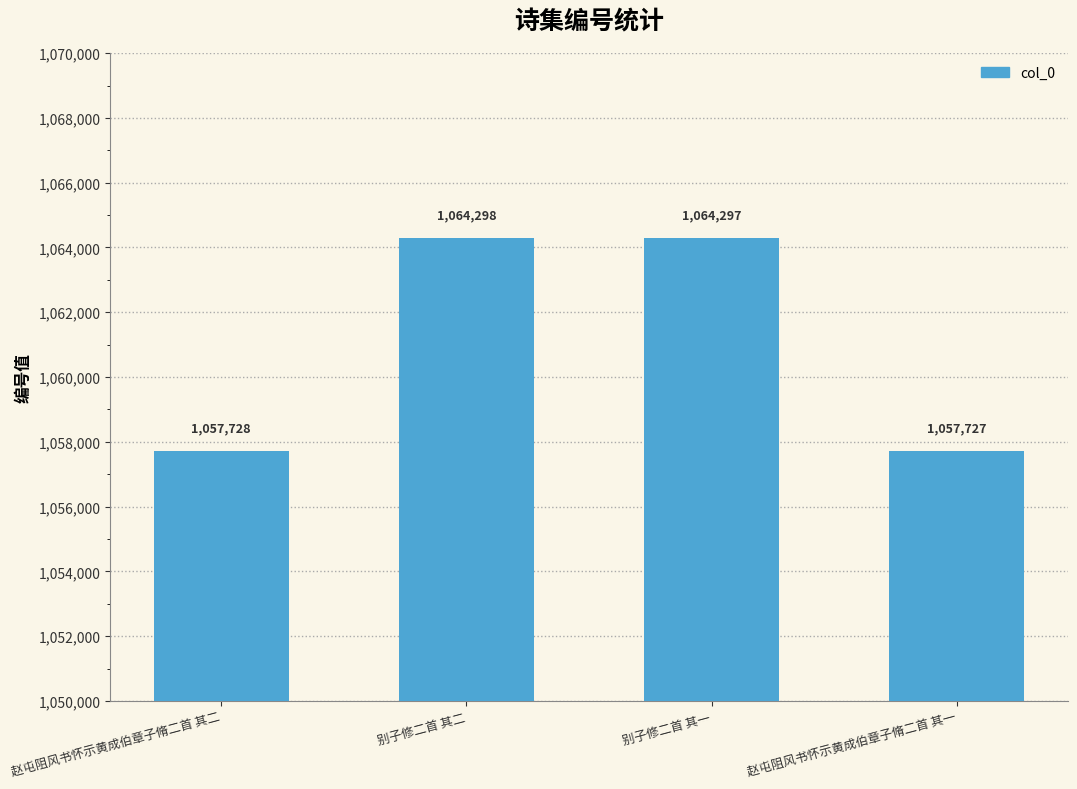

List the labels in order of value, largest first.

别子修二首 其二, 别子修二首 其一, 赵屯阻风书怀示黄成伯章子脩二首 其二, 赵屯阻风书怀示黄成伯章子脩二首 其一